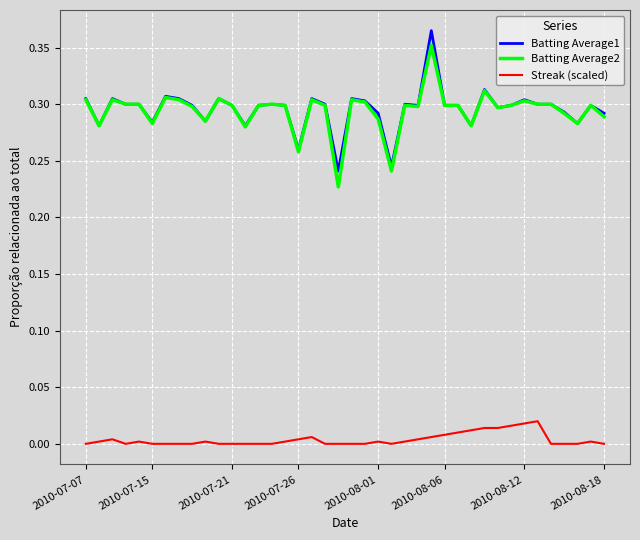

True or false: Batting Average1 and Streak (scaled) intersect in this chart.

False